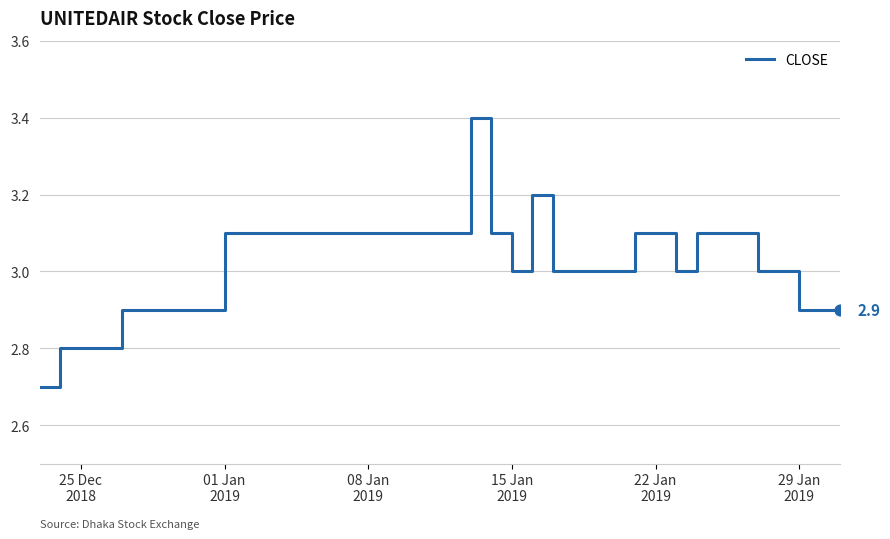

What is the greatest value displayed?

3.4